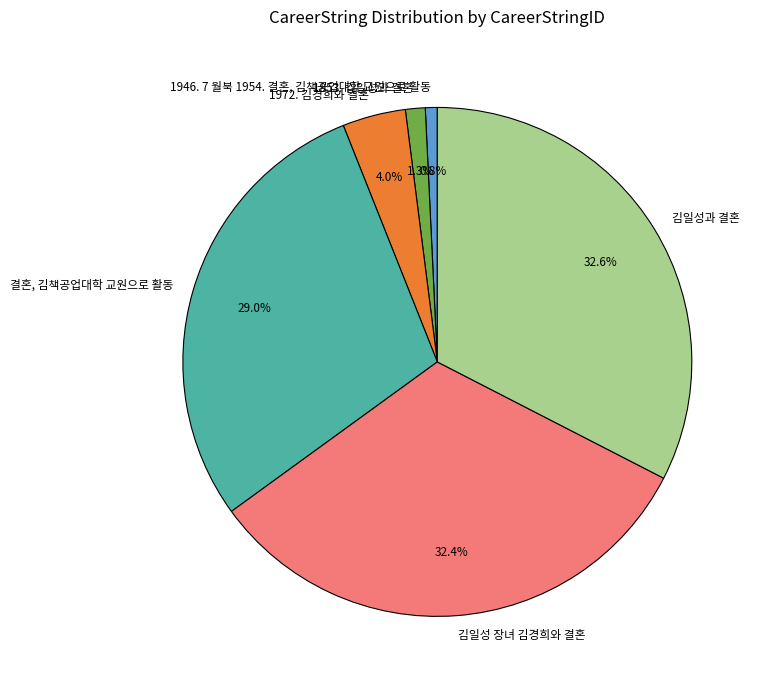

What percentage is NOT represented by 김일성과 결혼?

67.4%